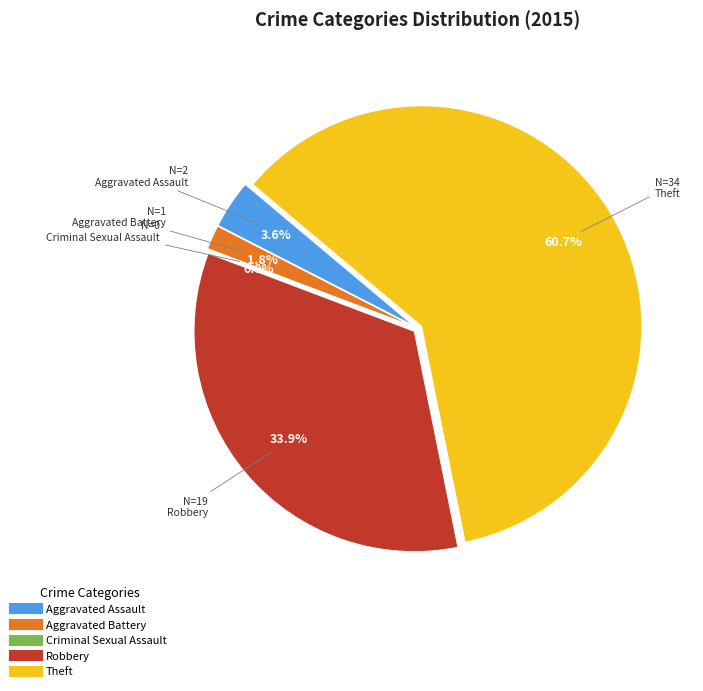

How many segments does this pie chart have?

5